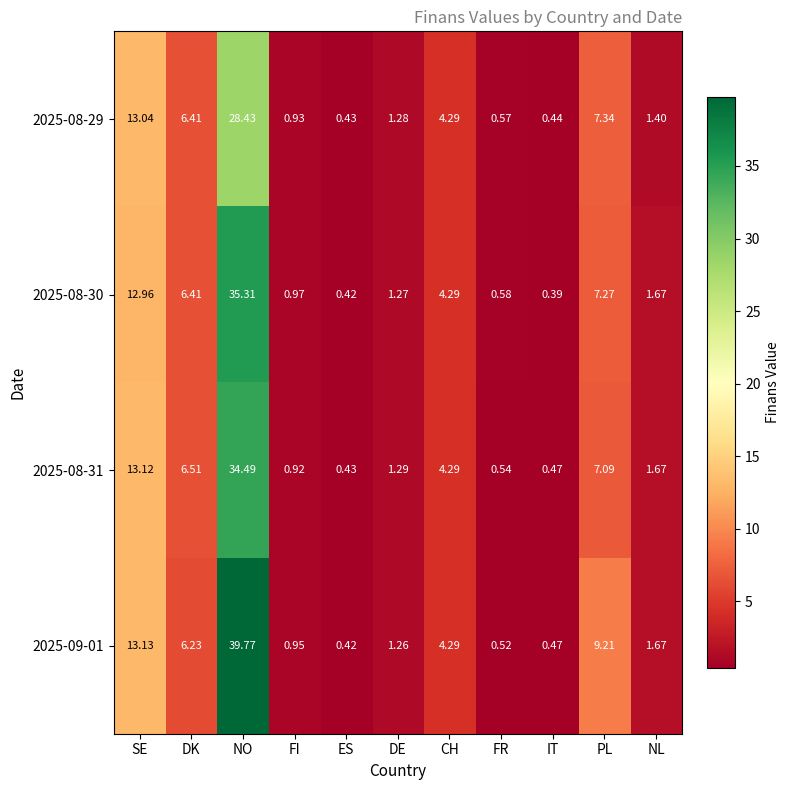

Where is 2025-09-01 nearest to the value 20?

SE